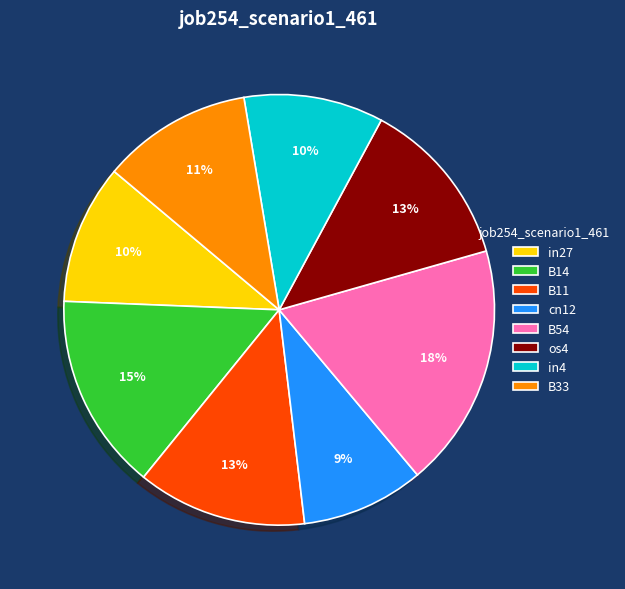

Between cn12 and in4, which is larger?

in4